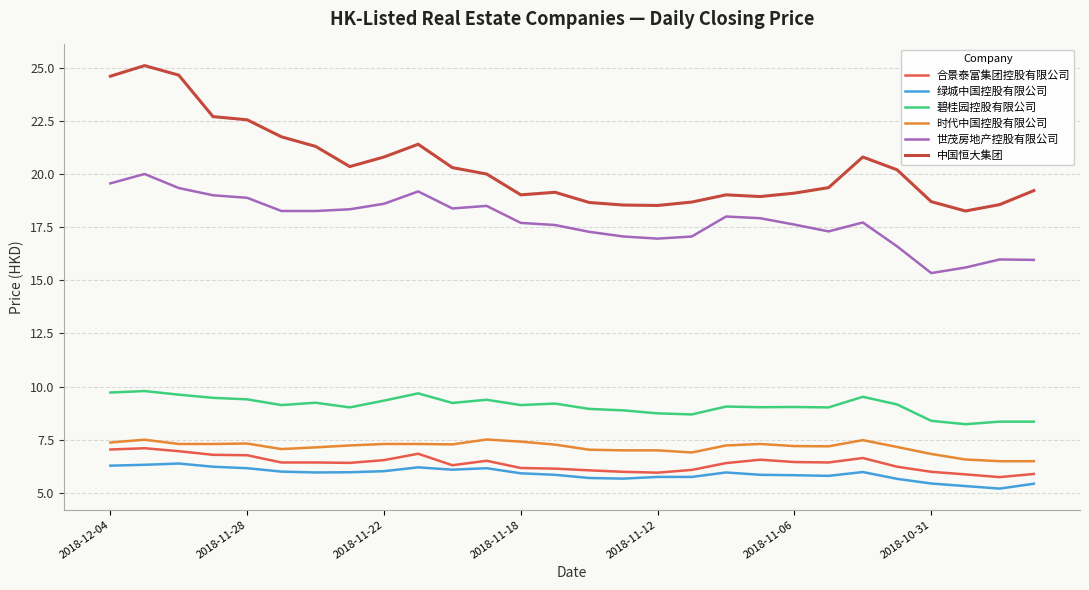

What is the smallest value displayed?

5.2